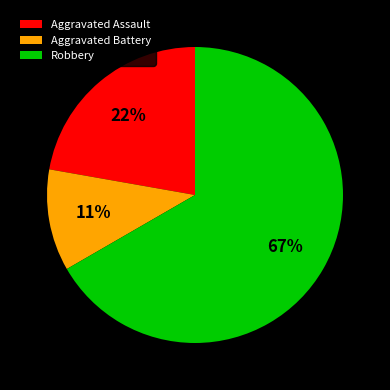

Which category has the smallest portion of the pie?

Aggravated Battery